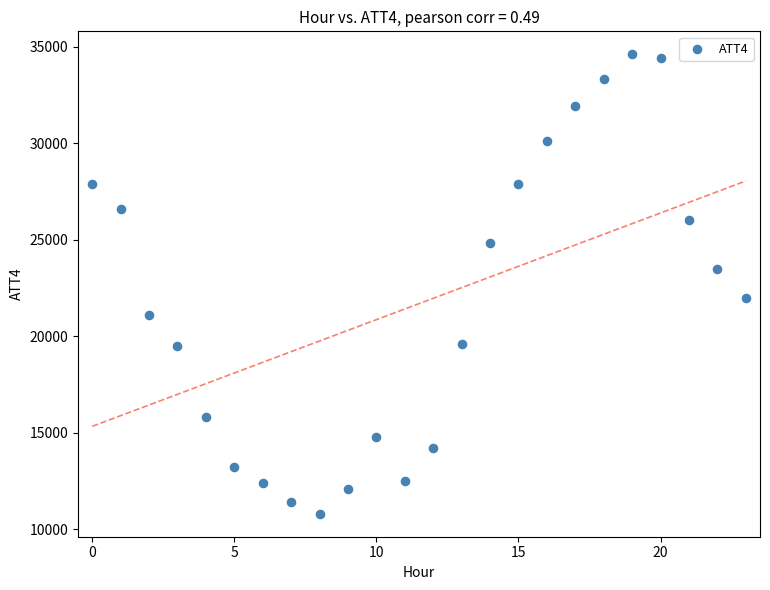

What is the range of Y values (max minus min)?

23800